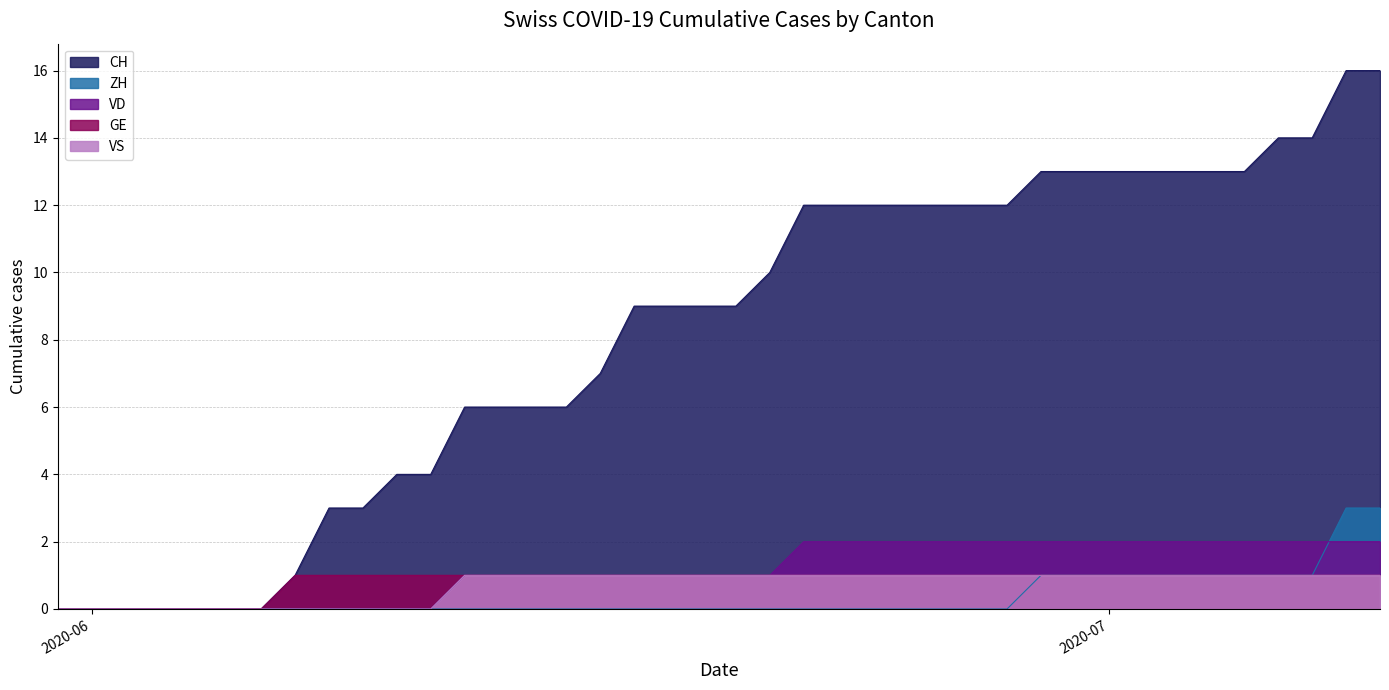

True or false: ZH has a value of 1 at 2020-07-02.

True